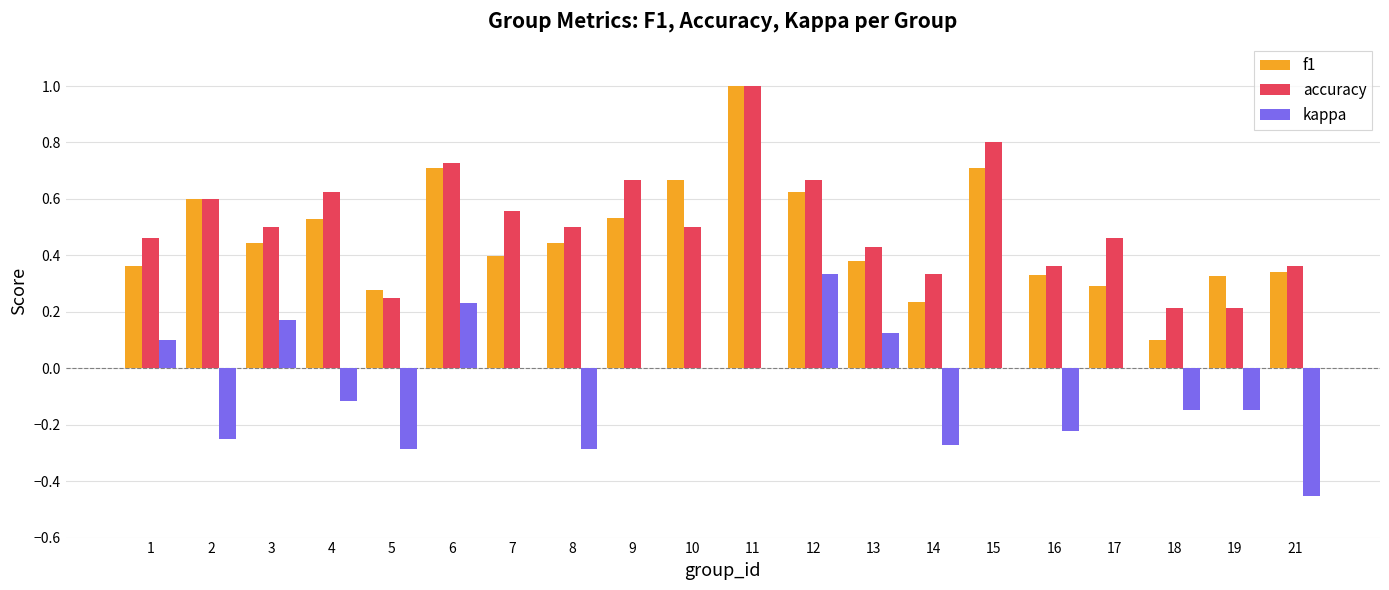

What is the sum of all kappa values?

-1.2